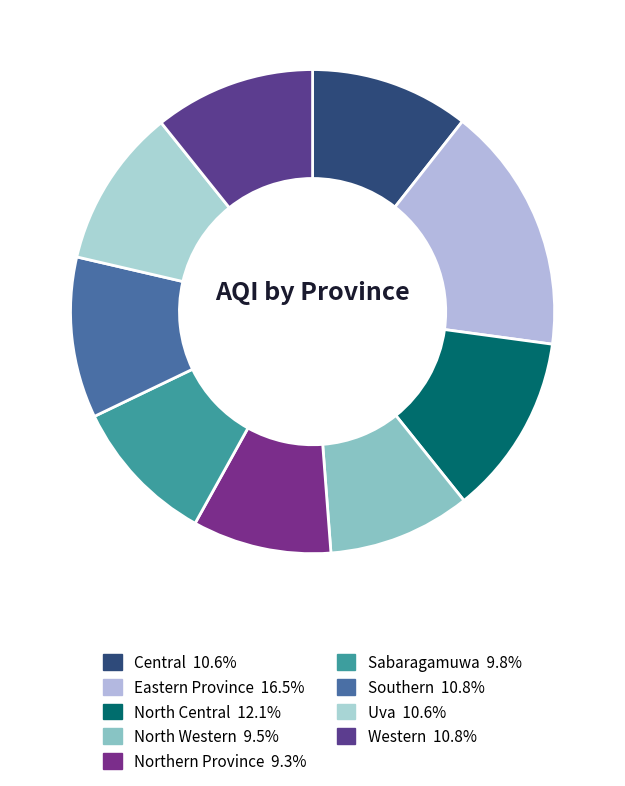

Approximately how many times larger is the value at Central compared to Sabaragamuwa?

1.1